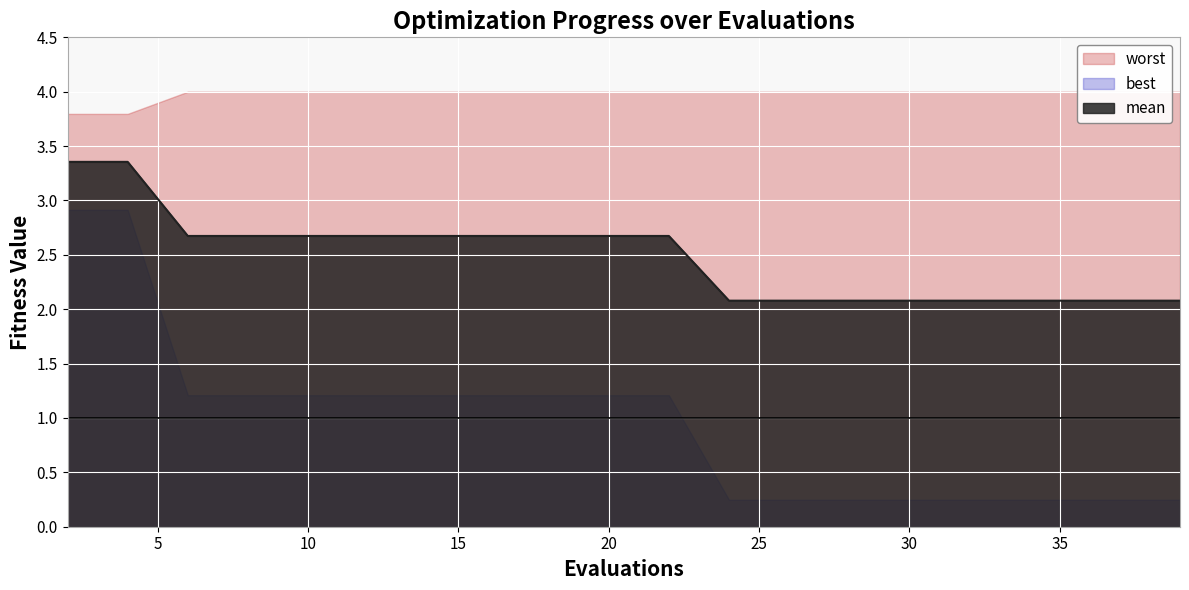

Is the value of worst at 2 greater than the value of mean at 39?

Yes